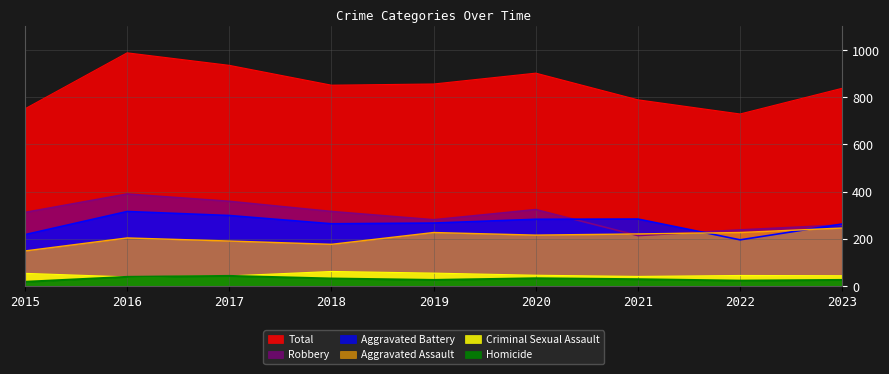

Is it true that Criminal Sexual Assault equals 18 at 2018?

False